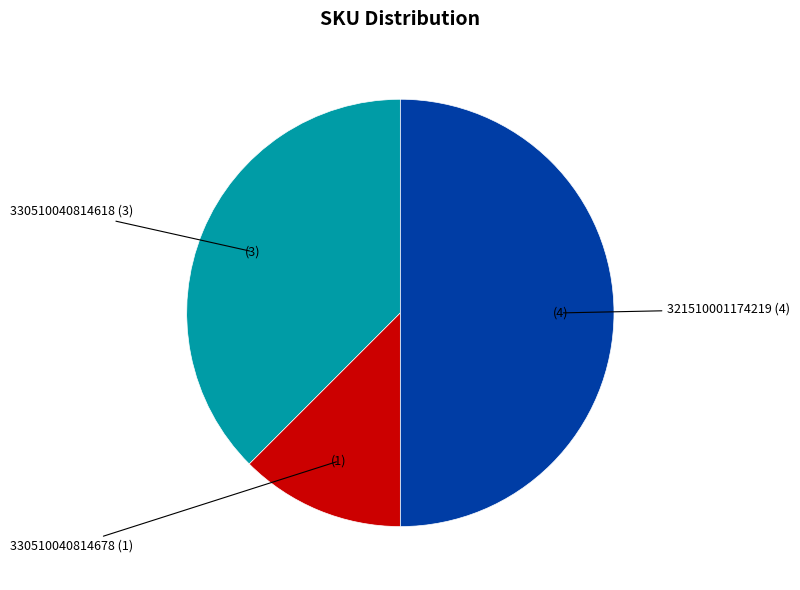

Count the number of slices in the pie.

3